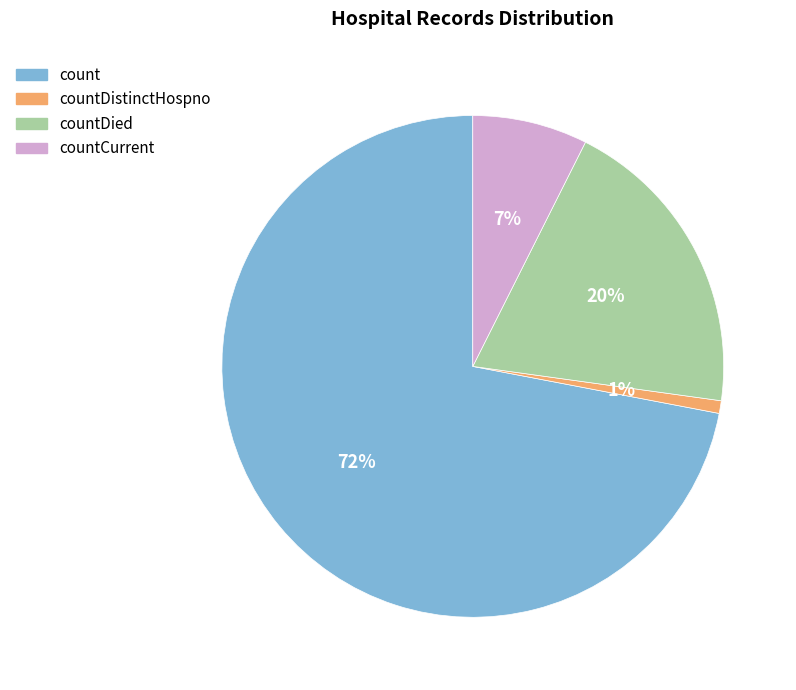

To the nearest percent, what is the average slice percentage?

25%